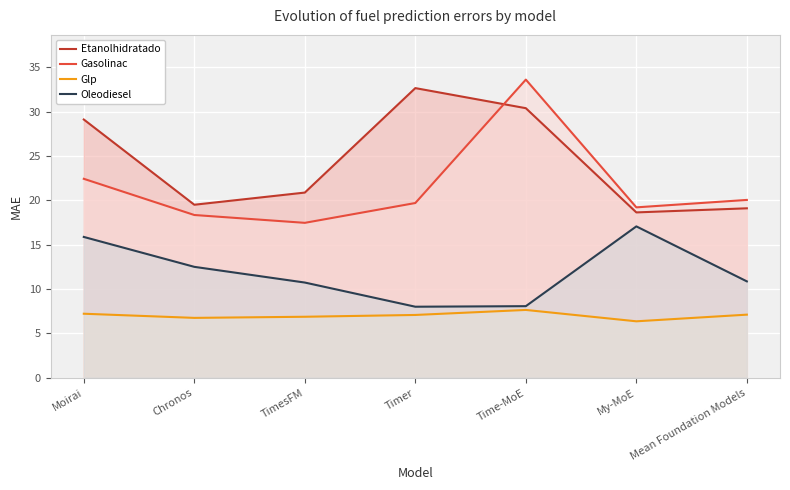

Which series has the widest spread of values?

Gasolinac